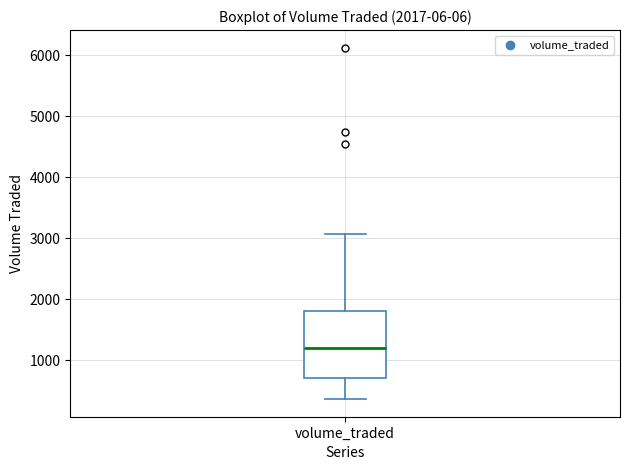

Transcribe this box plot: give where the median line is, the range the box spans, and where the two whiskers end, as read against the y-axis. The values are not printed on the chart, so give them approximately, as read against the axis.

median 1200, box 700 to 1800, whiskers 400 to 3100